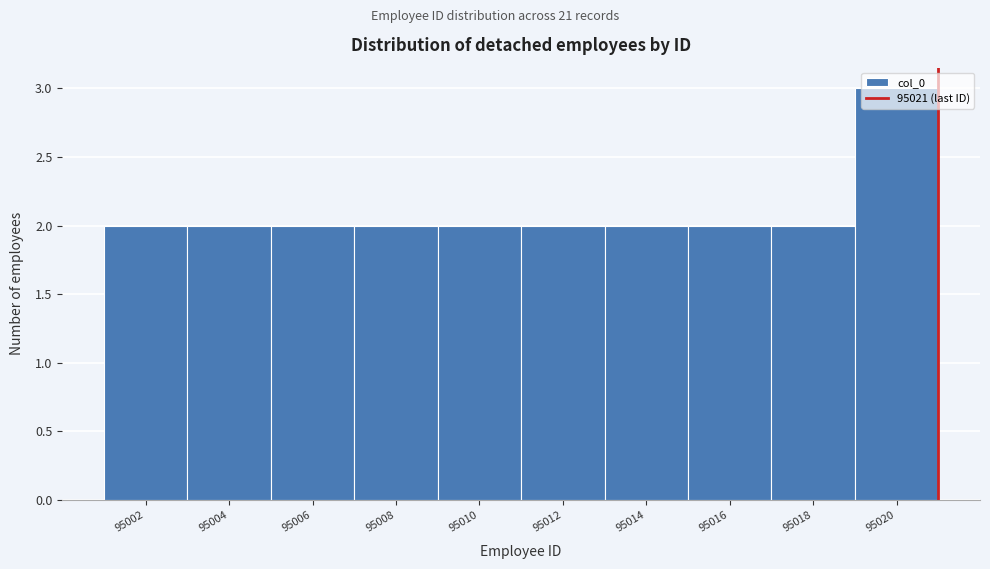

How tall is the bar that spans 95015 to 95017 on the x-axis? The values are not printed on the chart, so give them approximately, as read against the axis.

2